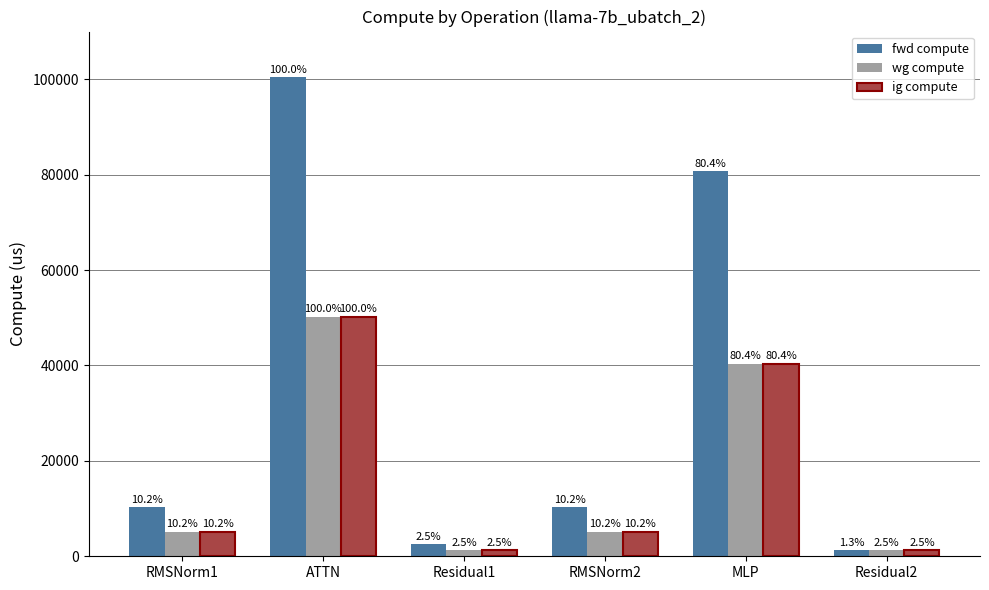

Is it true that ig compute equals 52704.5 at MLP?

False